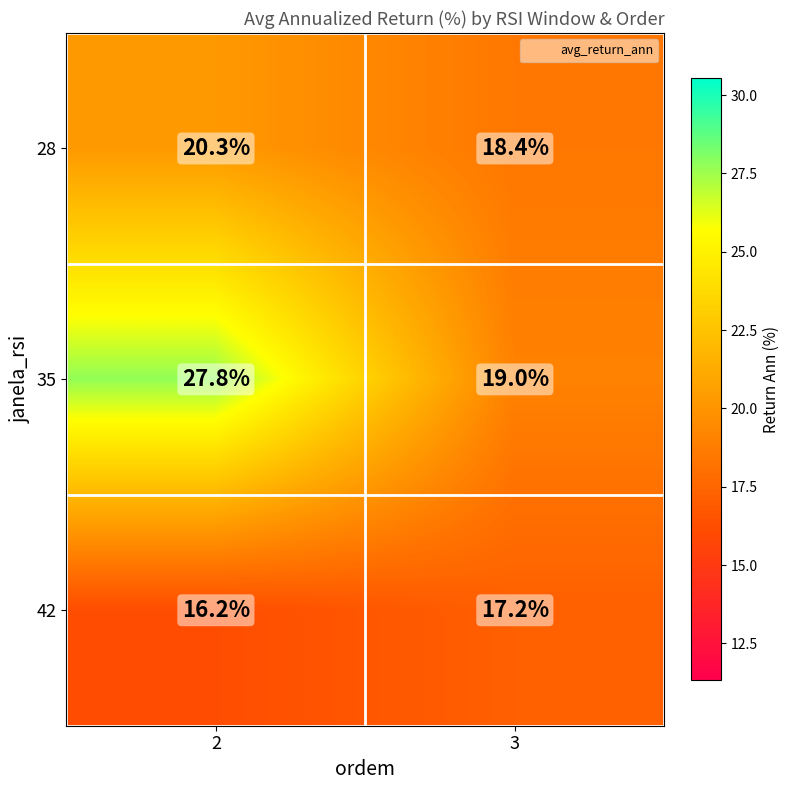

What is the difference between the maximum and minimum values in the 35 series?

8.8